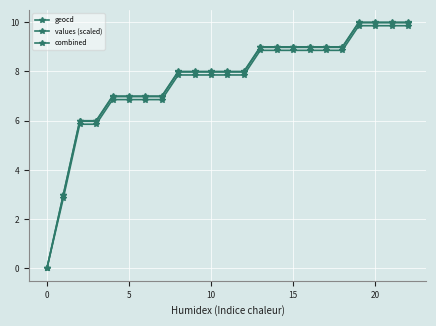

Is this an area chart (filled region under the line)?

No